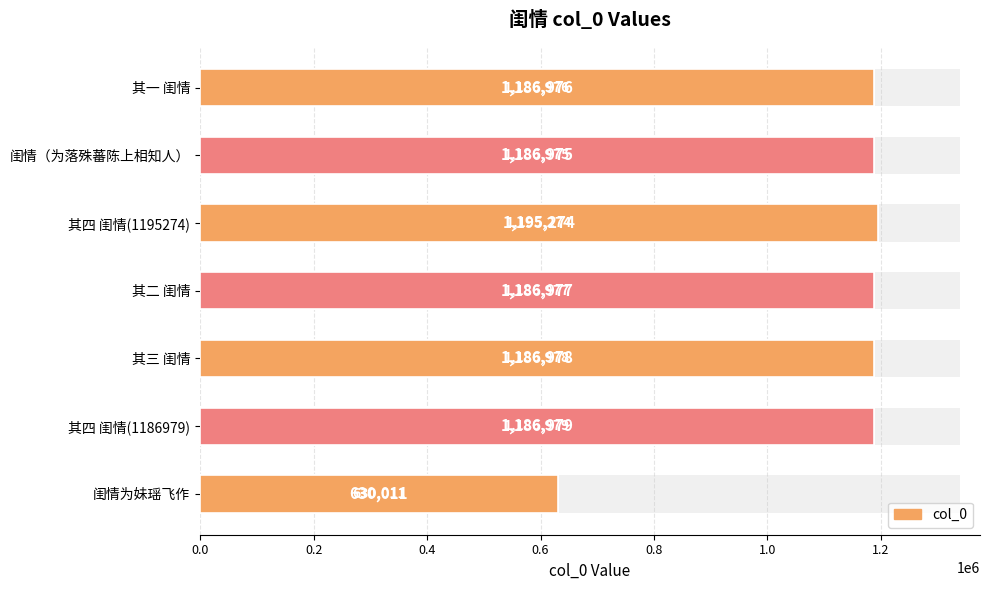

The chart shows a value of 1186975 at 闺情（为落殊蕃陈上相知人）. True or false?

True